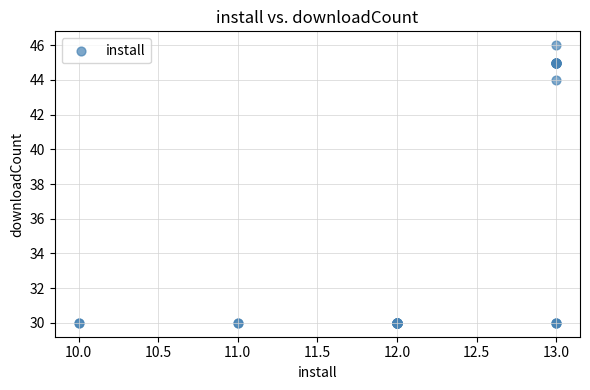

What Y value in the scatter plot is closest to 38?

44